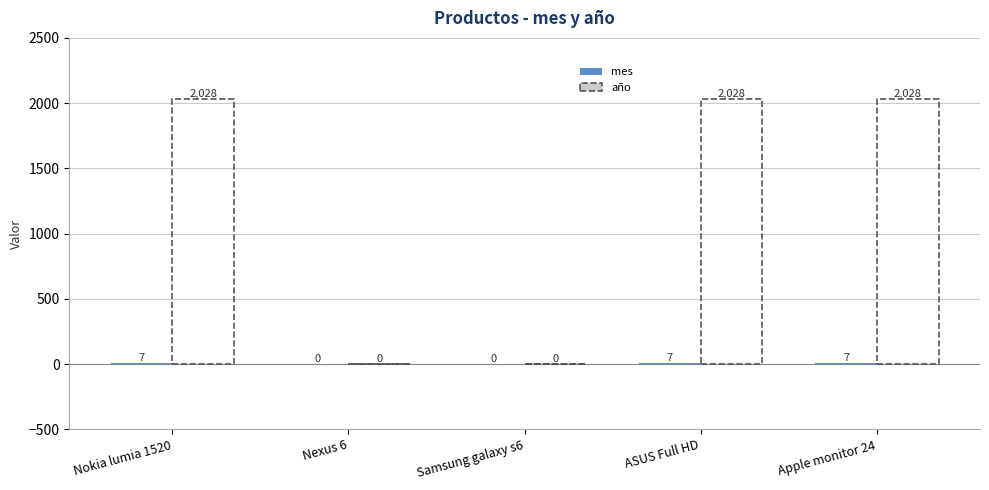

Which series changed the most between Samsung galaxy s6 and ASUS Full HD?

año